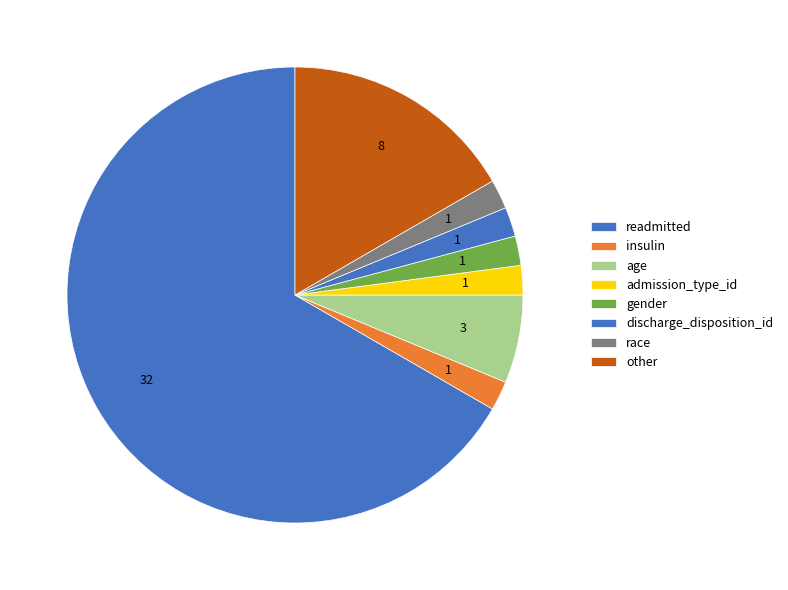

To the nearest percent, what is the average slice percentage?

13%